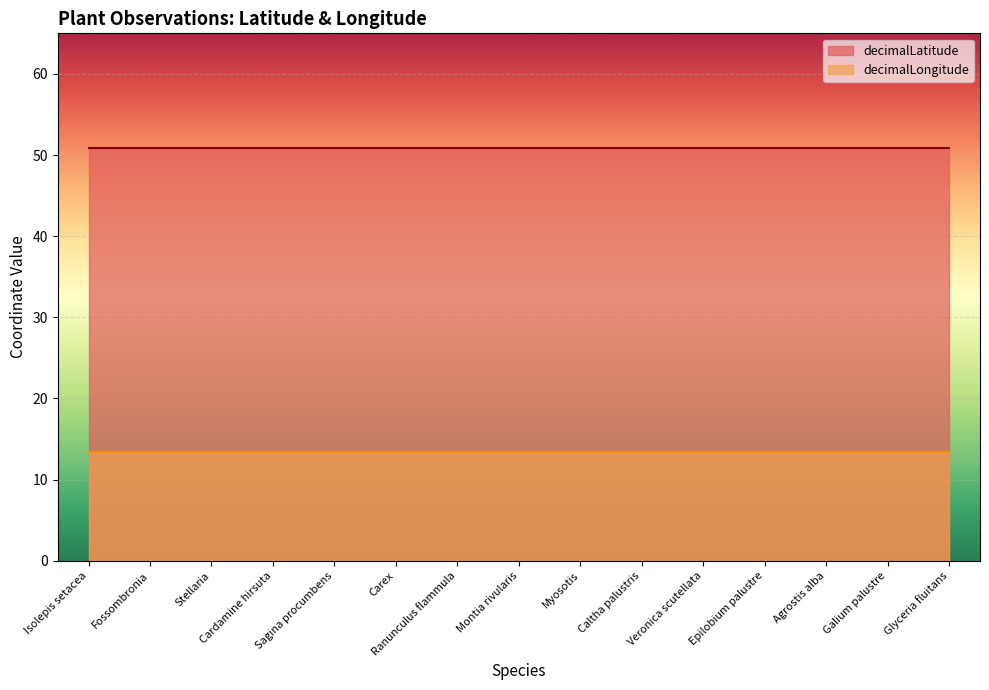

True or false: decimalLatitude has a value of 50.8 at Epilobium palustre.

True